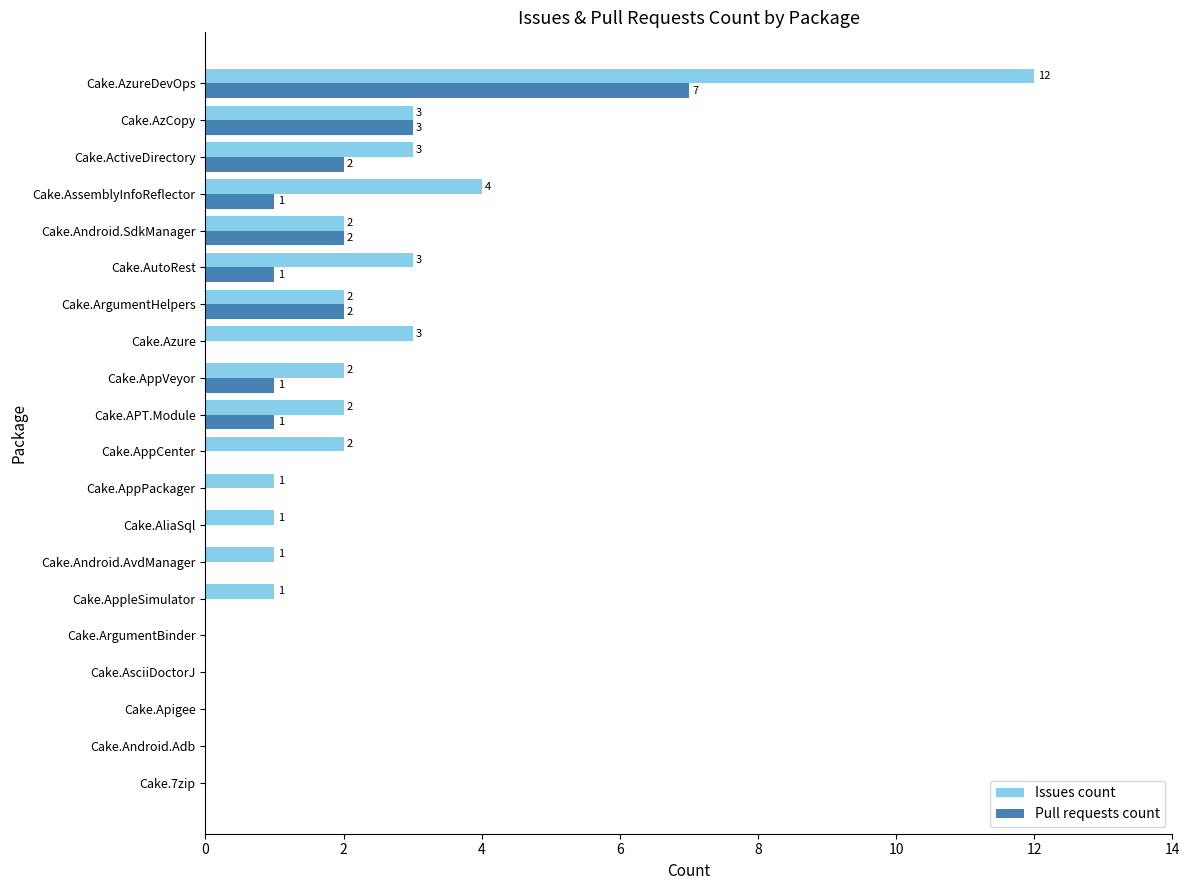

Which category has the highest value in the Issues count series?

Cake.AzureDevOps